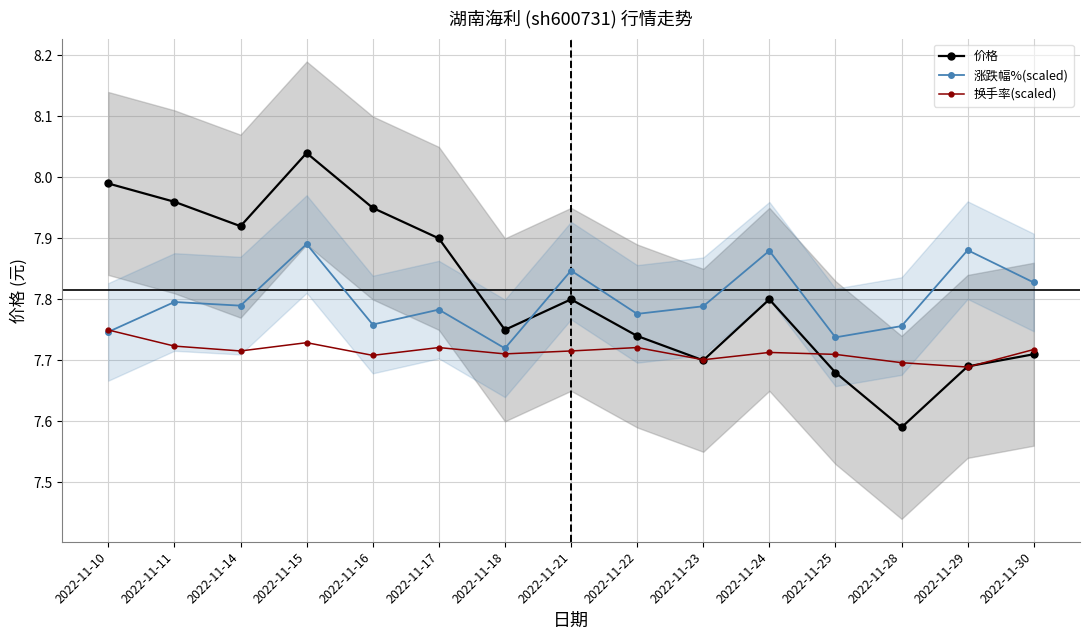

Which series changed the most between 2022-11-18 and 2022-11-22?

涨跌幅%(scaled)